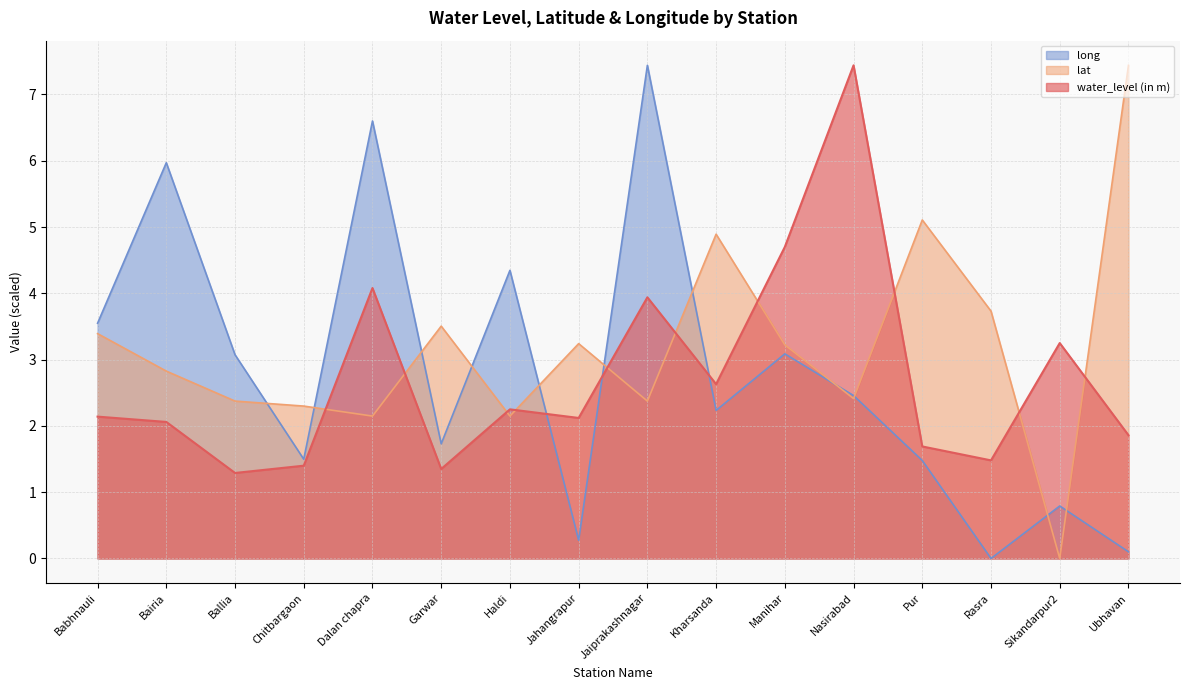

Which series has the largest total across all categories?

lat